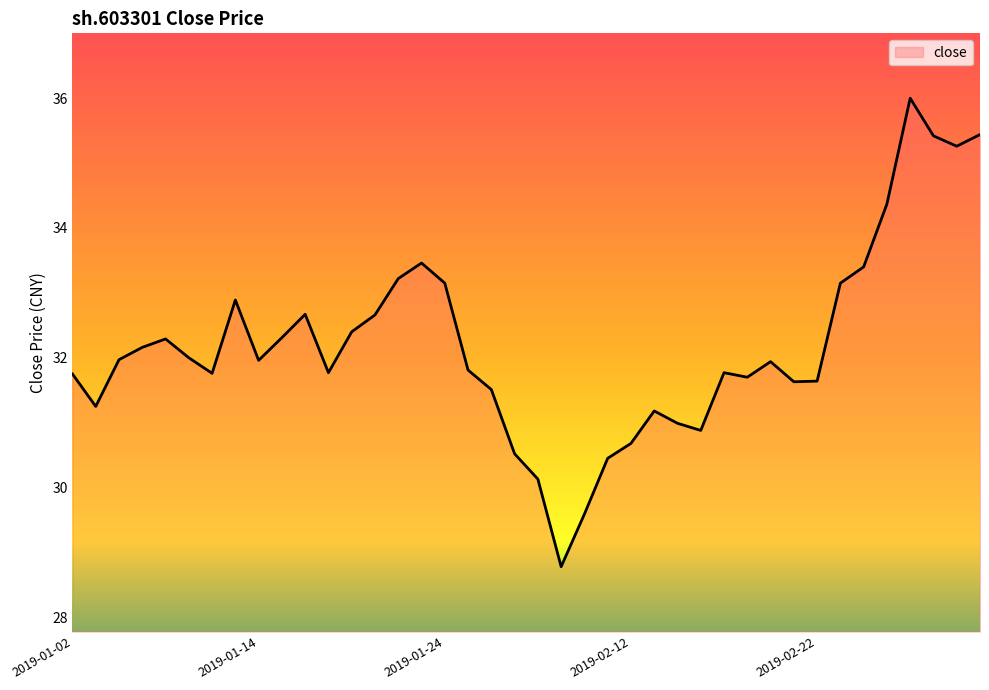

What is the greatest value displayed?

36.0